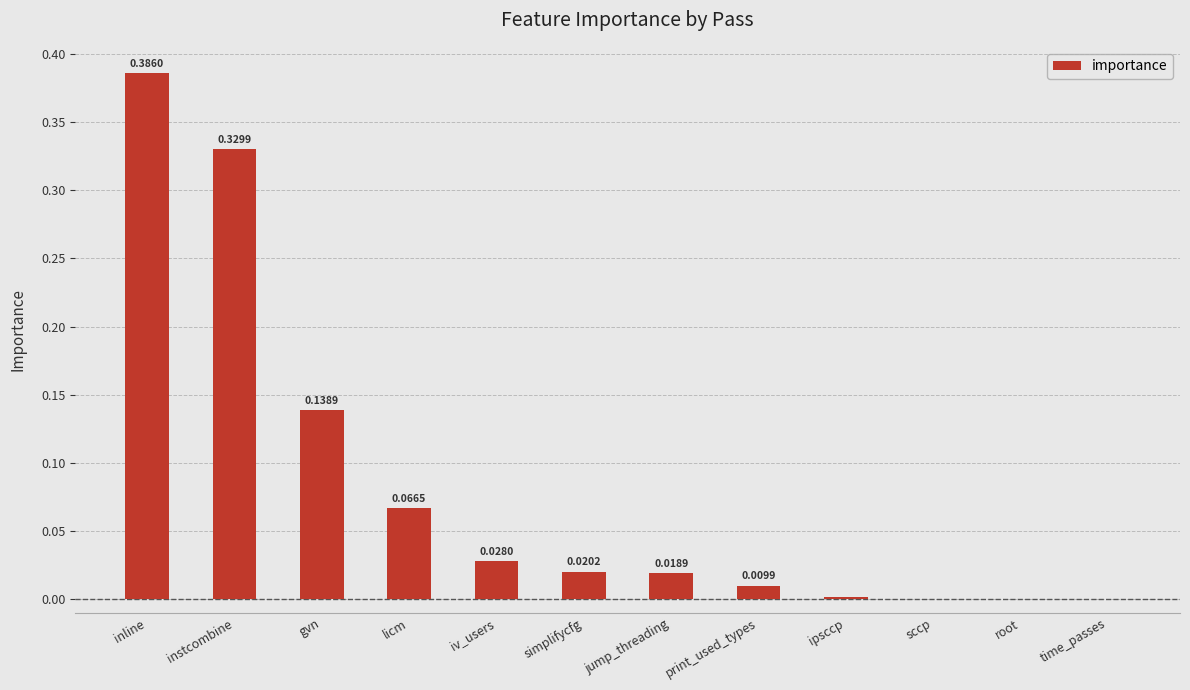

What is the sum of all values?

1.0